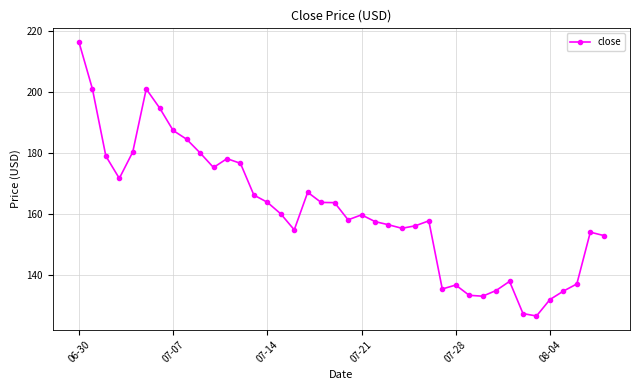

What is the sum of all values?

6445.4